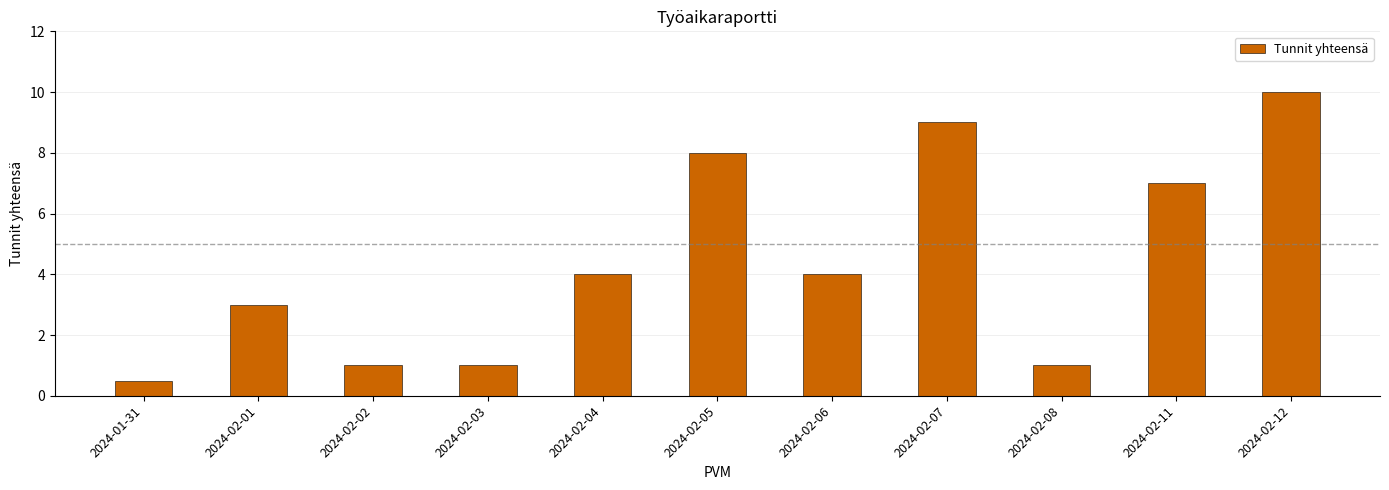

What is the smallest value displayed?

0.5